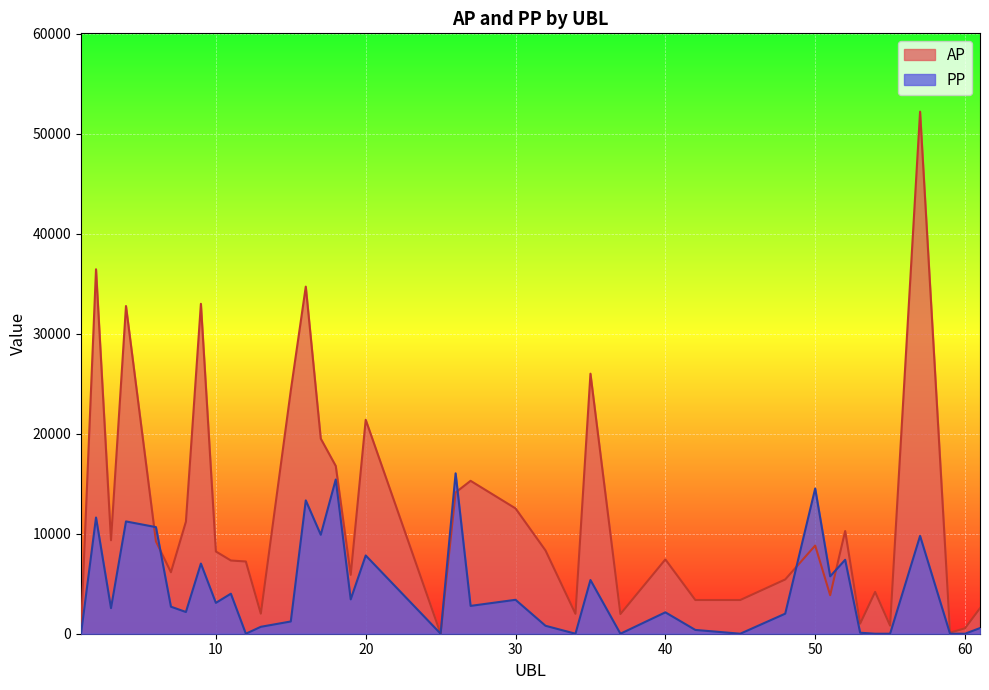

Reading left to right, what are all the values shown in this chart?

AP: 329	36446	9350	32768	9230	6150	11204	32992	8224	7322	7222	2005	24321	34709	19512	16779	5885	21395	0	14125	15290	12531	8327	1993	26004	1968	7431	3371	3371	5427	8817	3850	10269	1007	4179	809	52207	105	545	2555
PP: 0	11619	2560	11229	10660	2703	2172	7015	3085	4002	0	692	1225	13334	9895	15421	3434	7825	0	16039	2783	3392	795	0	5370	0	2140	380	0	2006	14523	5738	7393	100	0	0	9780	0	0	566